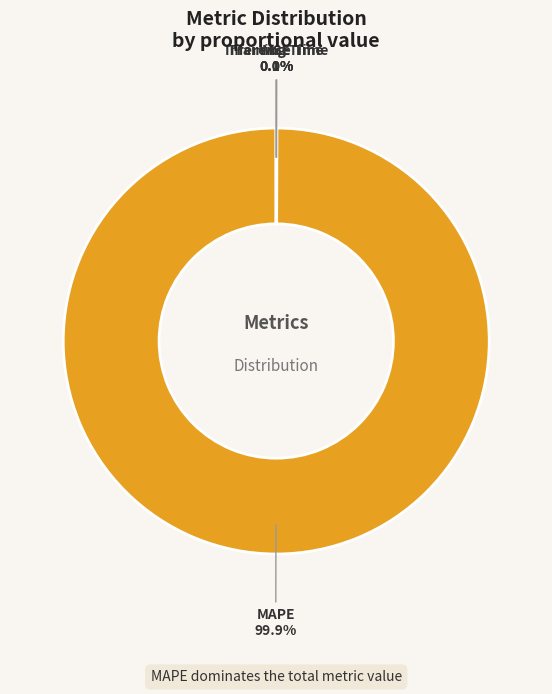

Which category accounts for the majority?

MAPE